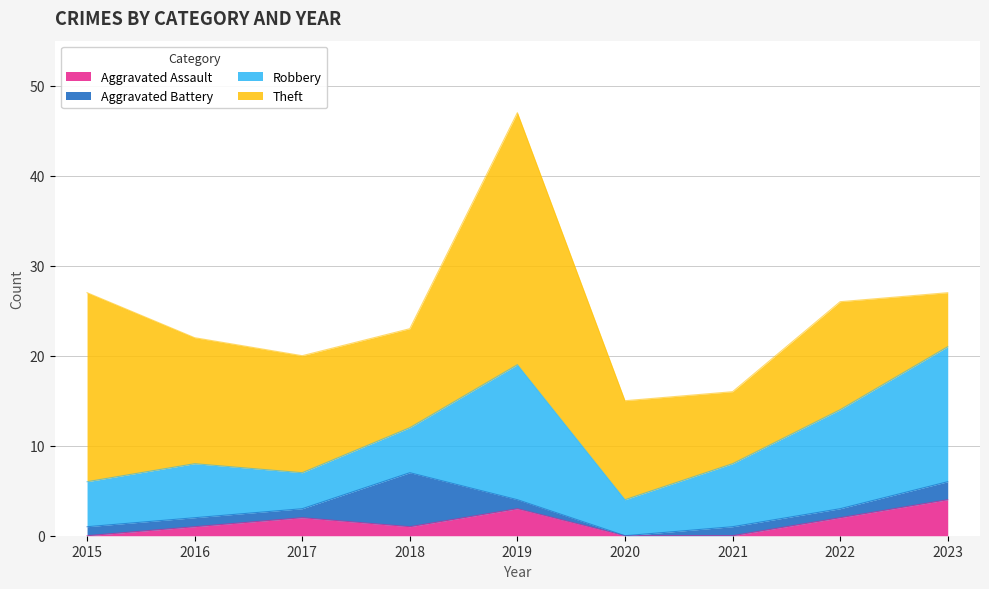

What is the spread (max minus min) of values at 2020?

11